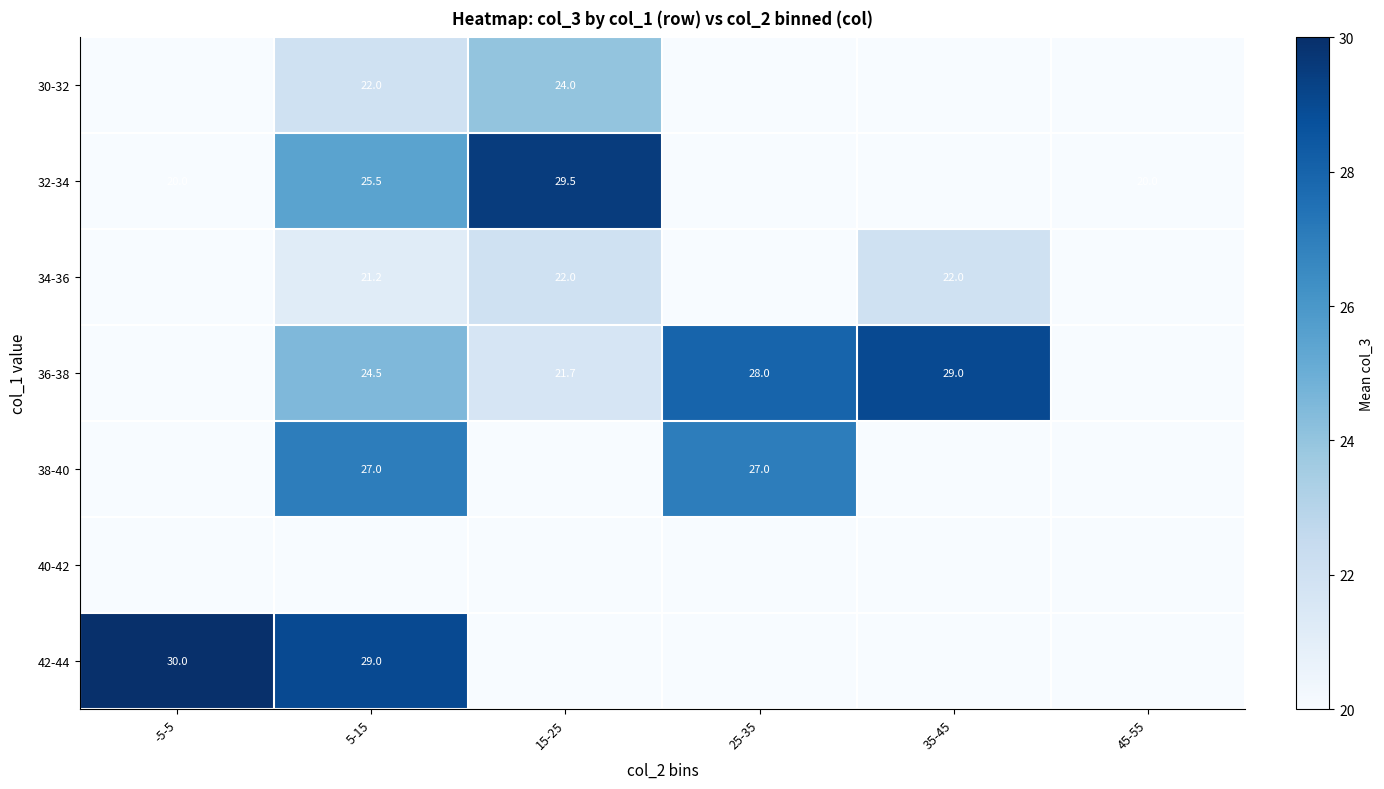

True or false: 36-38 has a value of 9.5 at 25-35.

False